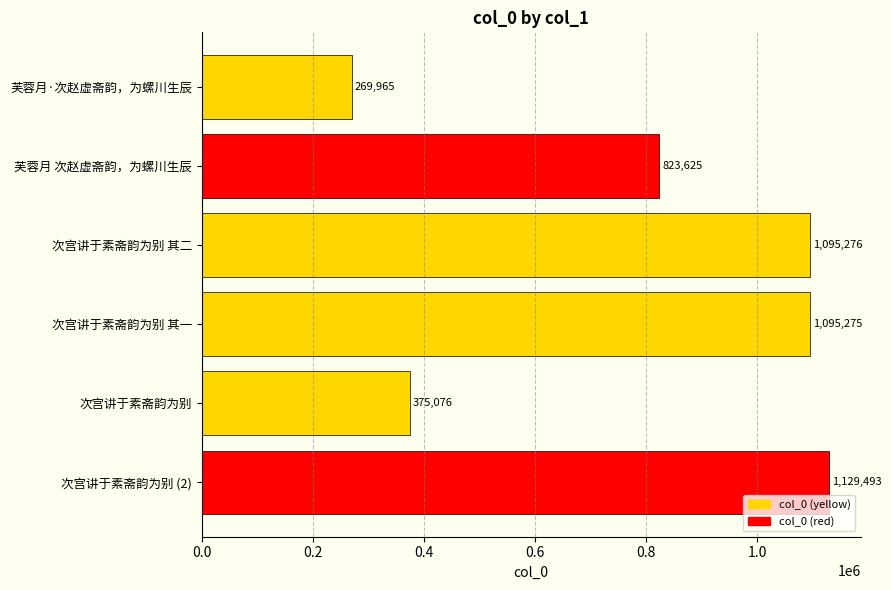

Reading top to bottom, extract all data points from this chart.

芙蓉月·次赵虚斋韵，为螺川生辰=269965	芙蓉月 次赵虚斋韵，为螺川生辰=823625	次宫讲于素斋韵为别 其二=1095276	次宫讲于素斋韵为别 其一=1095275	次宫讲于素斋韵为别=375076	次宫讲于素斋韵为别 (2)=1129493